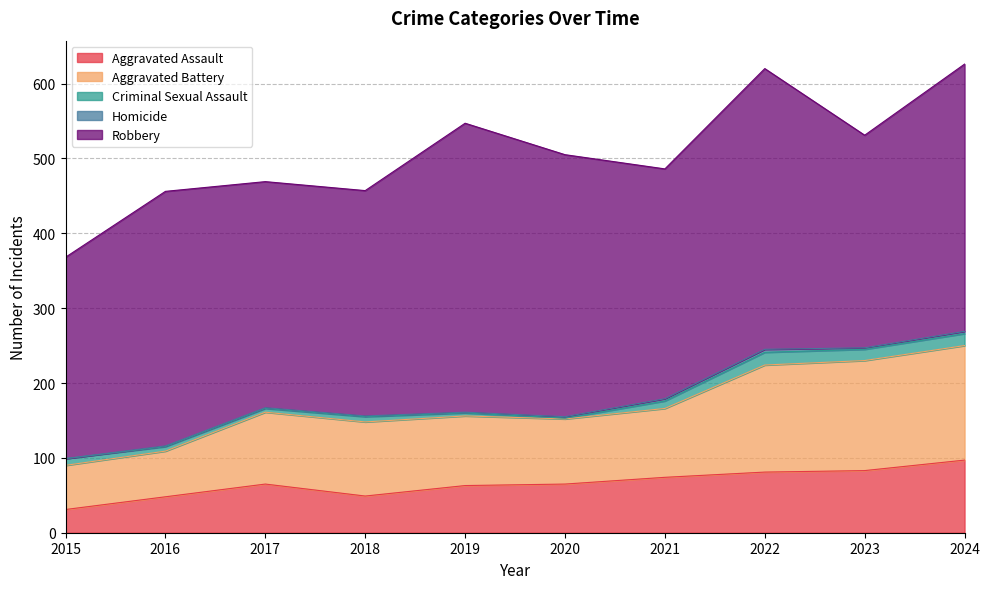

How many interior local valleys does the Aggravated Battery series have?

1